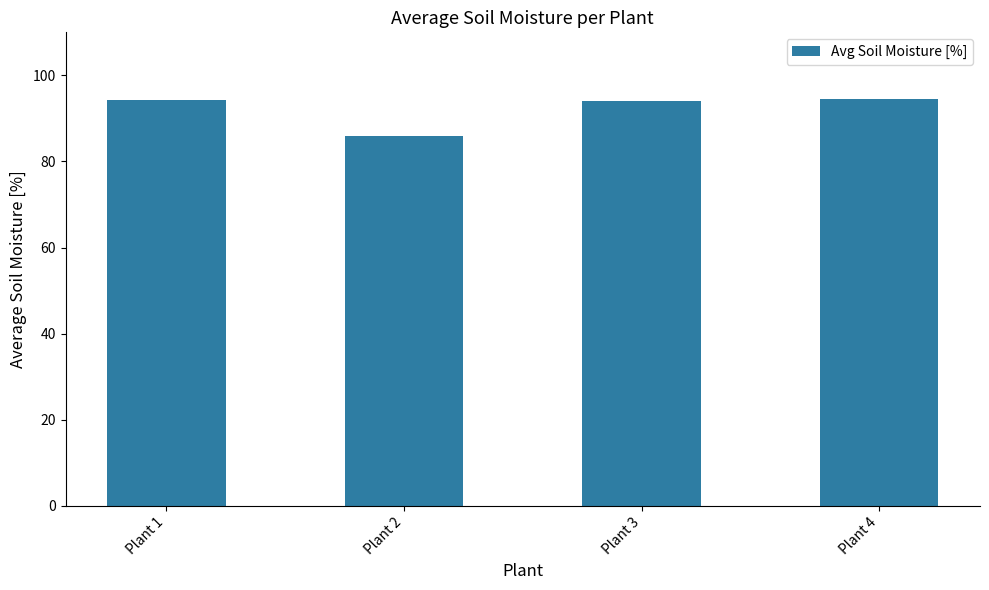

Does the chart contain any negative values?

No